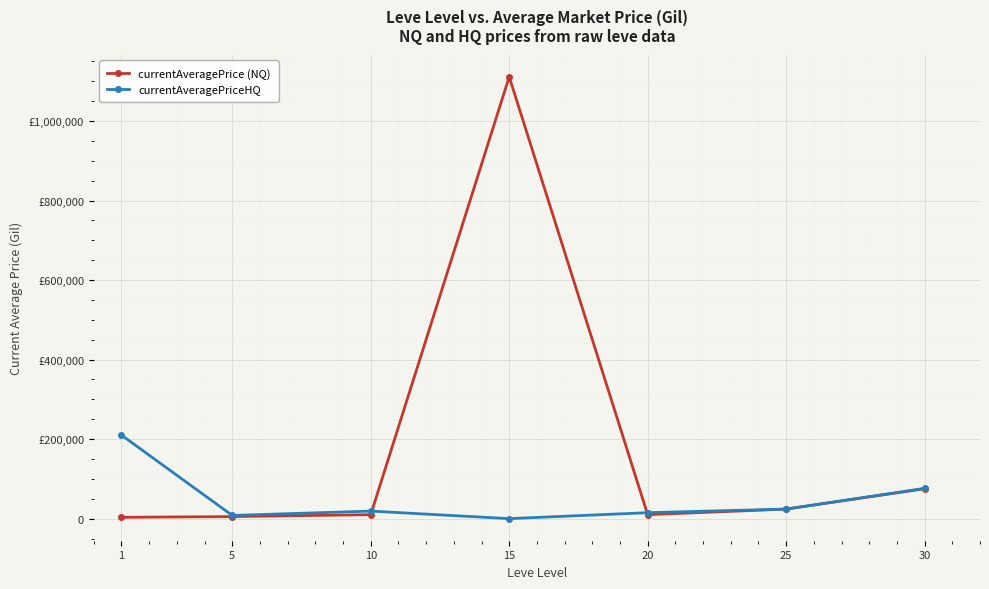

What is the sum of the currentAveragePriceHQ values at 5 and 15?

8000.0